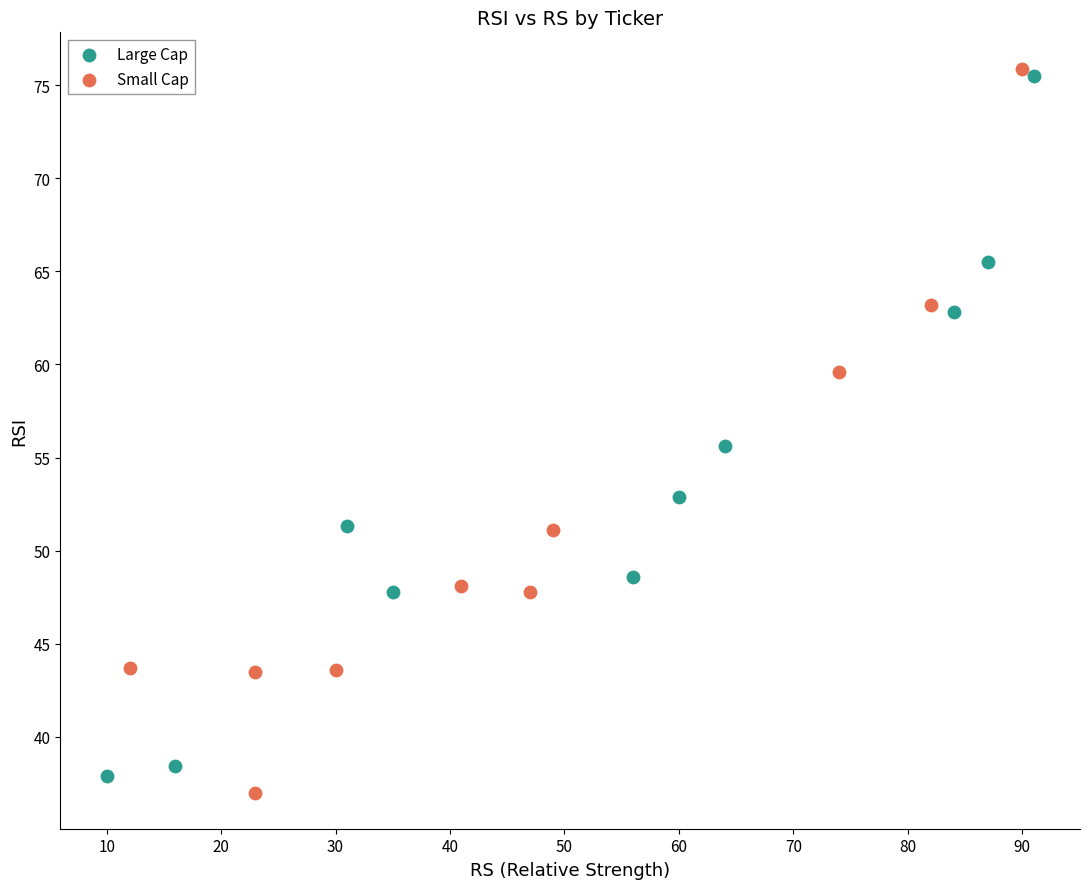

Which series reaches the minimum Y coordinate?

Small Cap